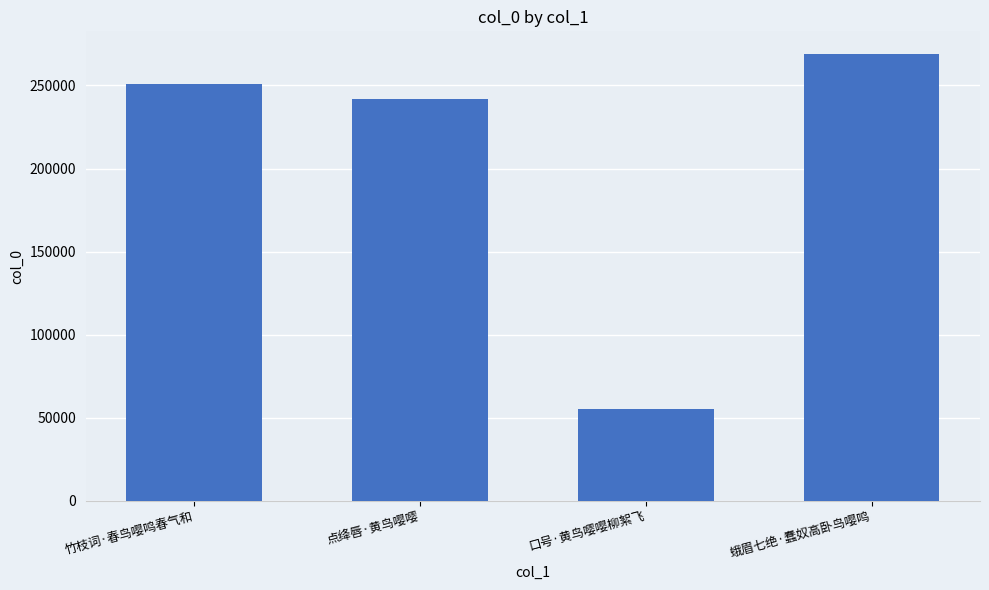

Where is the data nearest to the value 162315?

点绛唇·黄鸟嘤嘤